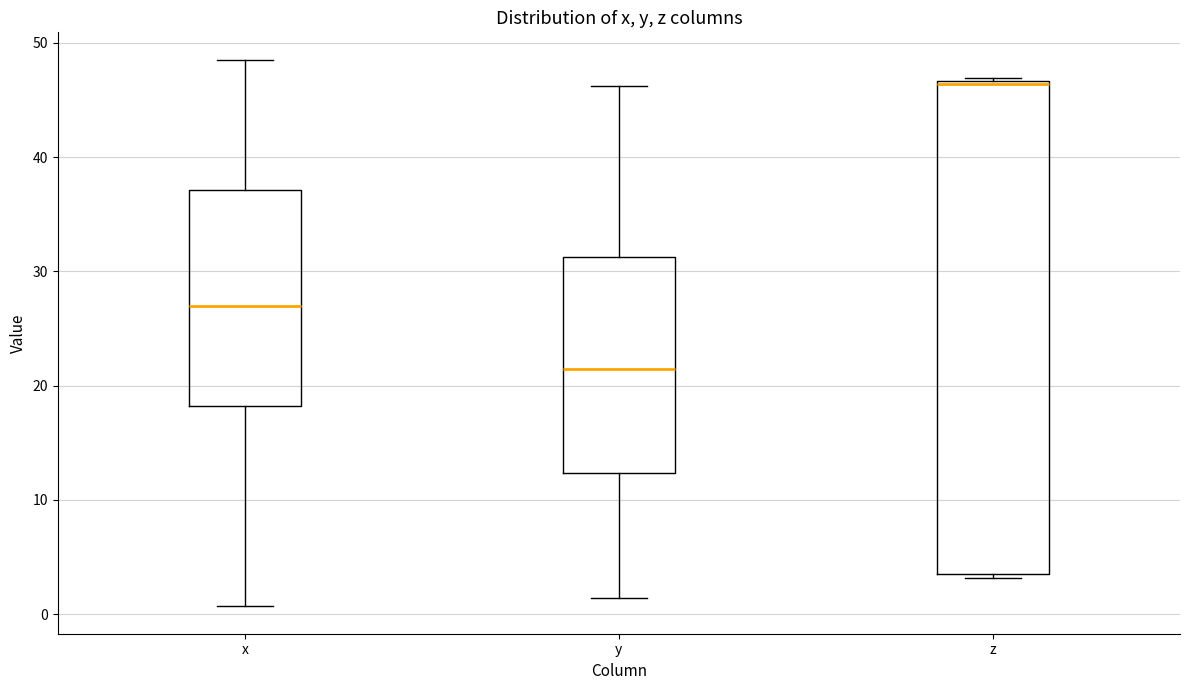

Which box has the lowest median line?

y